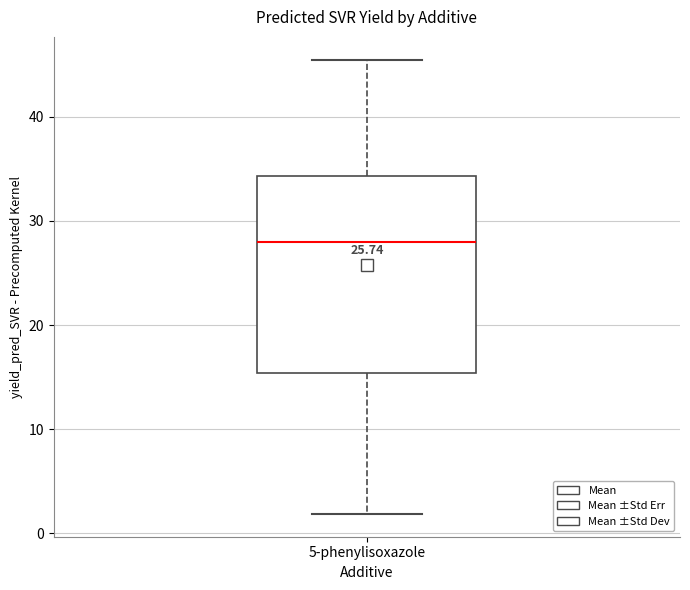

Transcribe this box plot: give where the median line is, the range the box spans, and where the two whiskers end, as read against the y-axis. The values are not printed on the chart, so give them approximately, as read against the axis.

median 28, box 15 to 34, whiskers 2 to 45